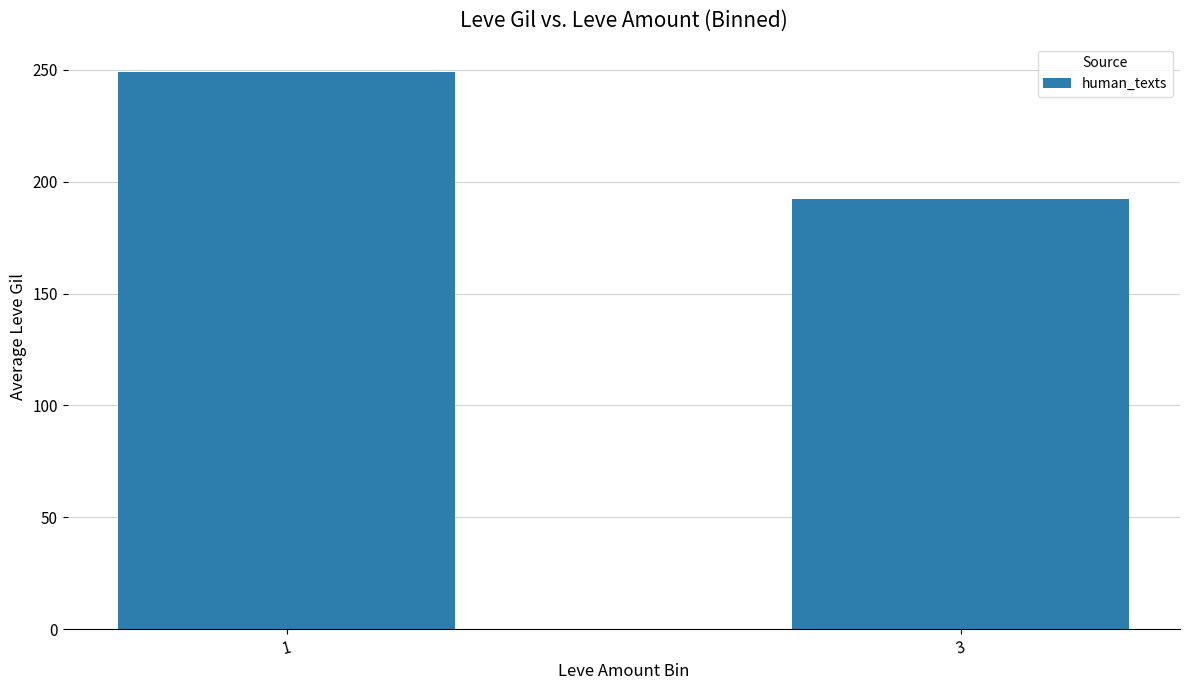

At which category does the chart reach its peak across all series?

1